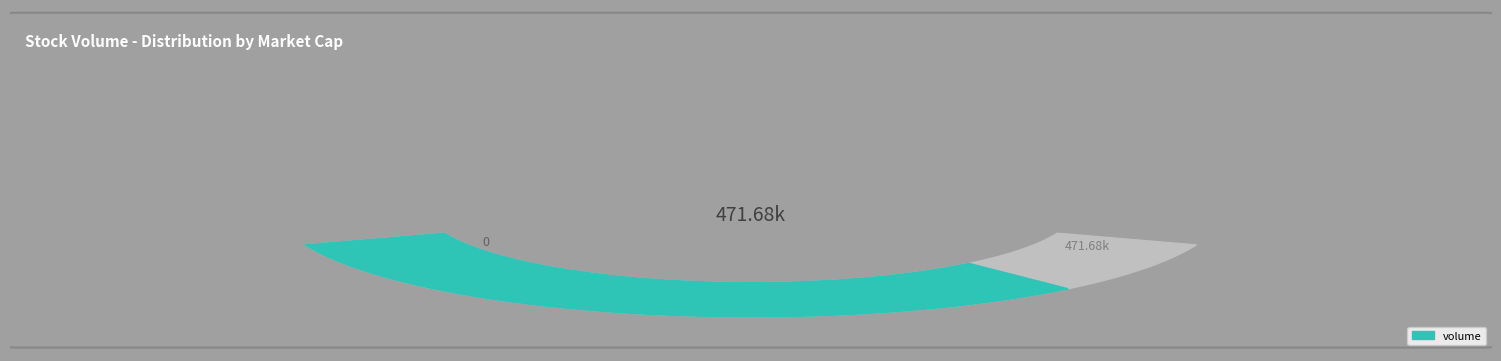

To the nearest percent, what is the average slice percentage?

2%